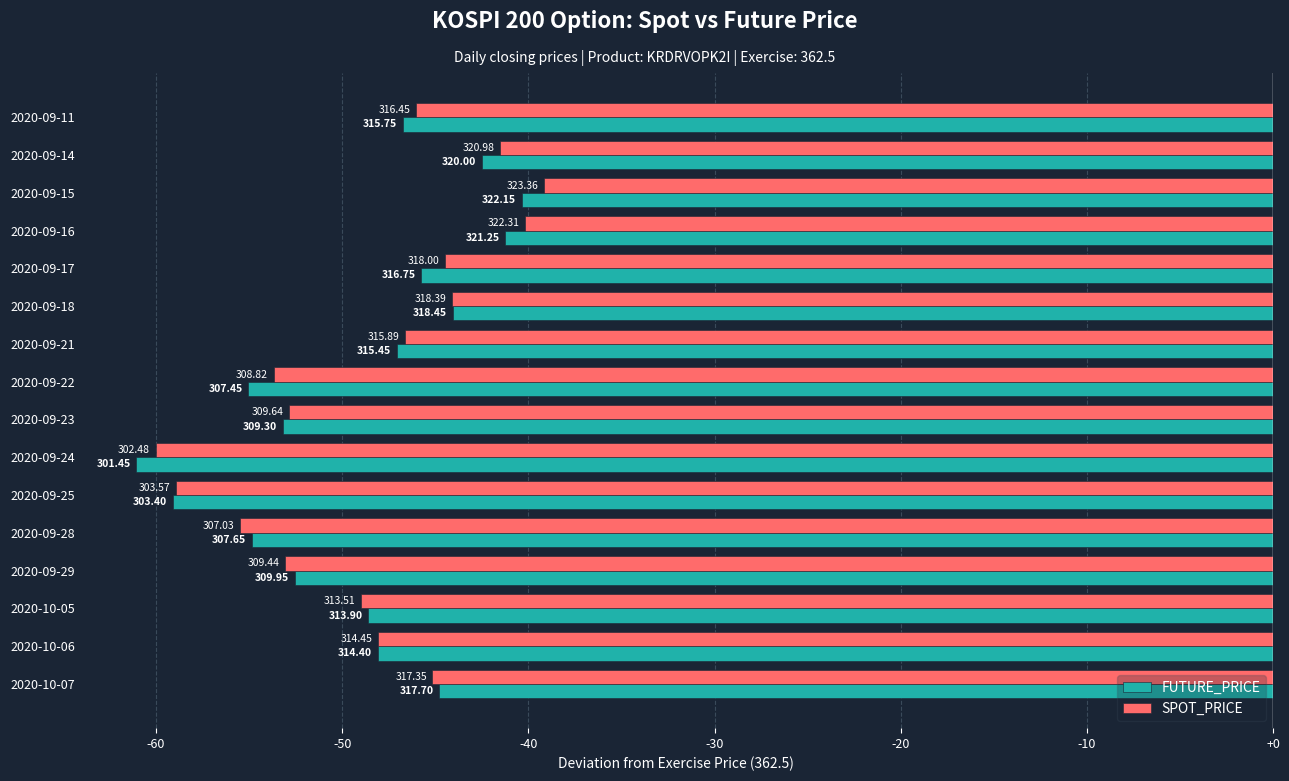

At which label is SPOT_PRICE closest to -49?

2020-10-05